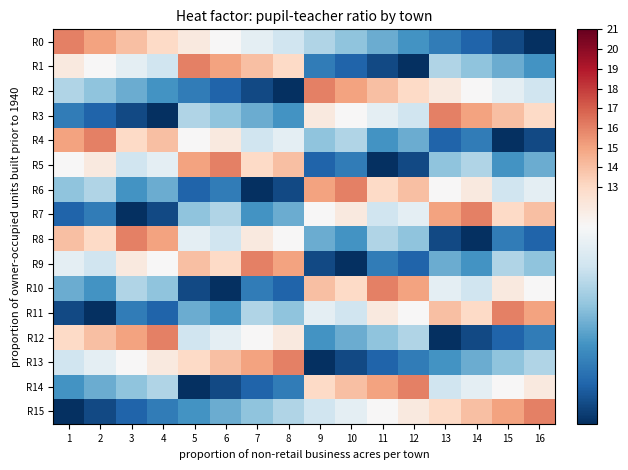

Reading left to right, what are all the values shown in this chart?

R0: 1=16	2=15	3=14	4=13	5=12	6=11	7=10	8=9	9=8	10=7	11=6	12=5	13=4	14=3	15=2	16=1
R1: 1=12	2=11	3=10	4=9	5=16	6=15	7=14	8=13	9=4	10=3	11=2	12=1	13=8	14=7	15=6	16=5
R2: 1=8	2=7	3=6	4=5	5=4	6=3	7=2	8=1	9=16	10=15	11=14	12=13	13=12	14=11	15=10	16=9
R3: 1=4	2=3	3=2	4=1	5=8	6=7	7=6	8=5	9=12	10=11	11=10	12=9	13=16	14=15	15=14	16=13
R4: 1=15	2=16	3=13	4=14	5=11	6=12	7=9	8=10	9=7	10=8	11=5	12=6	13=3	14=4	15=1	16=2
R5: 1=11	2=12	3=9	4=10	5=15	6=16	7=13	8=14	9=3	10=4	11=1	12=2	13=7	14=8	15=5	16=6
R6: 1=7	2=8	3=5	4=6	5=3	6=4	7=1	8=2	9=15	10=16	11=13	12=14	13=11	14=12	15=9	16=10
R7: 1=3	2=4	3=1	4=2	5=7	6=8	7=5	8=6	9=11	10=12	11=9	12=10	13=15	14=16	15=13	16=14
R8: 1=14	2=13	3=16	4=15	5=10	6=9	7=12	8=11	9=6	10=5	11=8	12=7	13=2	14=1	15=4	16=3
R9: 1=10	2=9	3=12	4=11	5=14	6=13	7=16	8=15	9=2	10=1	11=4	12=3	13=6	14=5	15=8	16=7
R10: 1=6	2=5	3=8	4=7	5=2	6=1	7=4	8=3	9=14	10=13	11=16	12=15	13=10	14=9	15=12	16=11
R11: 1=2	2=1	3=4	4=3	5=6	6=5	7=8	8=7	9=10	10=9	11=12	12=11	13=14	14=13	15=16	16=15
R12: 1=13	2=14	3=15	4=16	5=9	6=10	7=11	8=12	9=5	10=6	11=7	12=8	13=1	14=2	15=3	16=4
R13: 1=9	2=10	3=11	4=12	5=13	6=14	7=15	8=16	9=1	10=2	11=3	12=4	13=5	14=6	15=7	16=8
R14: 1=5	2=6	3=7	4=8	5=1	6=2	7=3	8=4	9=13	10=14	11=15	12=16	13=9	14=10	15=11	16=12
R15: 1=1	2=2	3=3	4=4	5=5	6=6	7=7	8=8	9=9	10=10	11=11	12=12	13=13	14=14	15=15	16=16